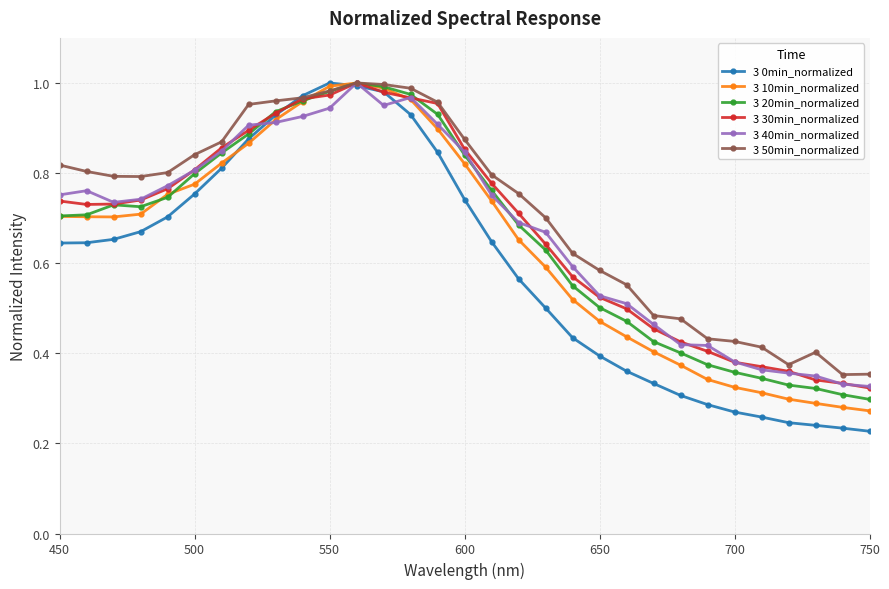

How many lines are shown in the chart?

6